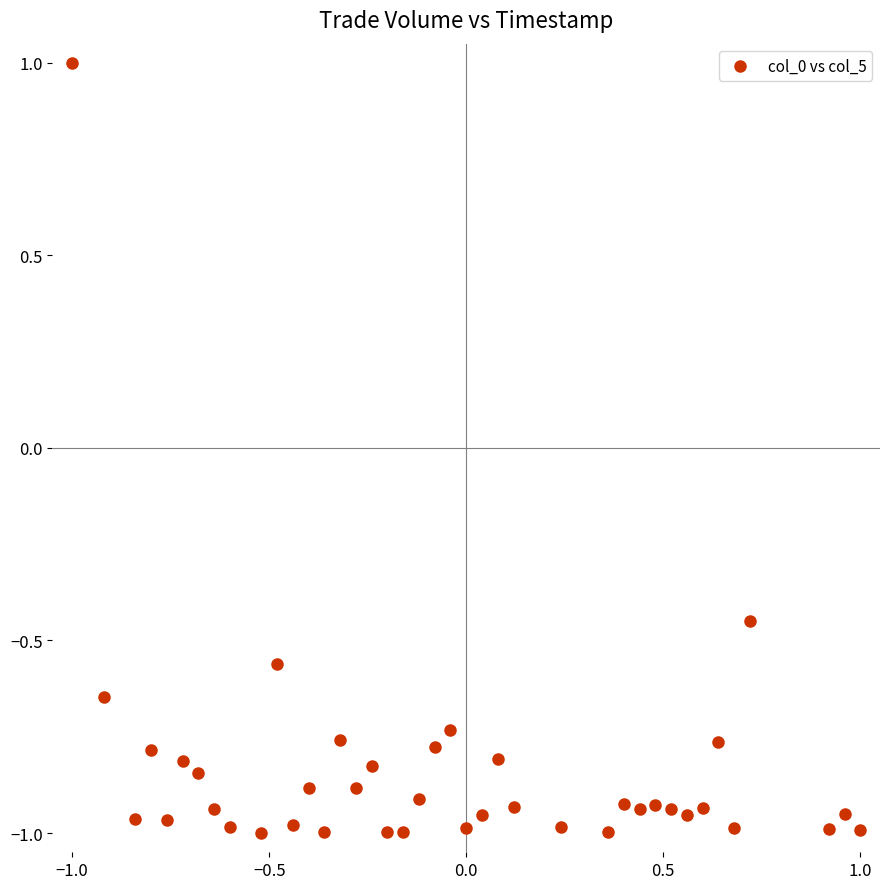

What is the range of X values (max minus min)?

2.0